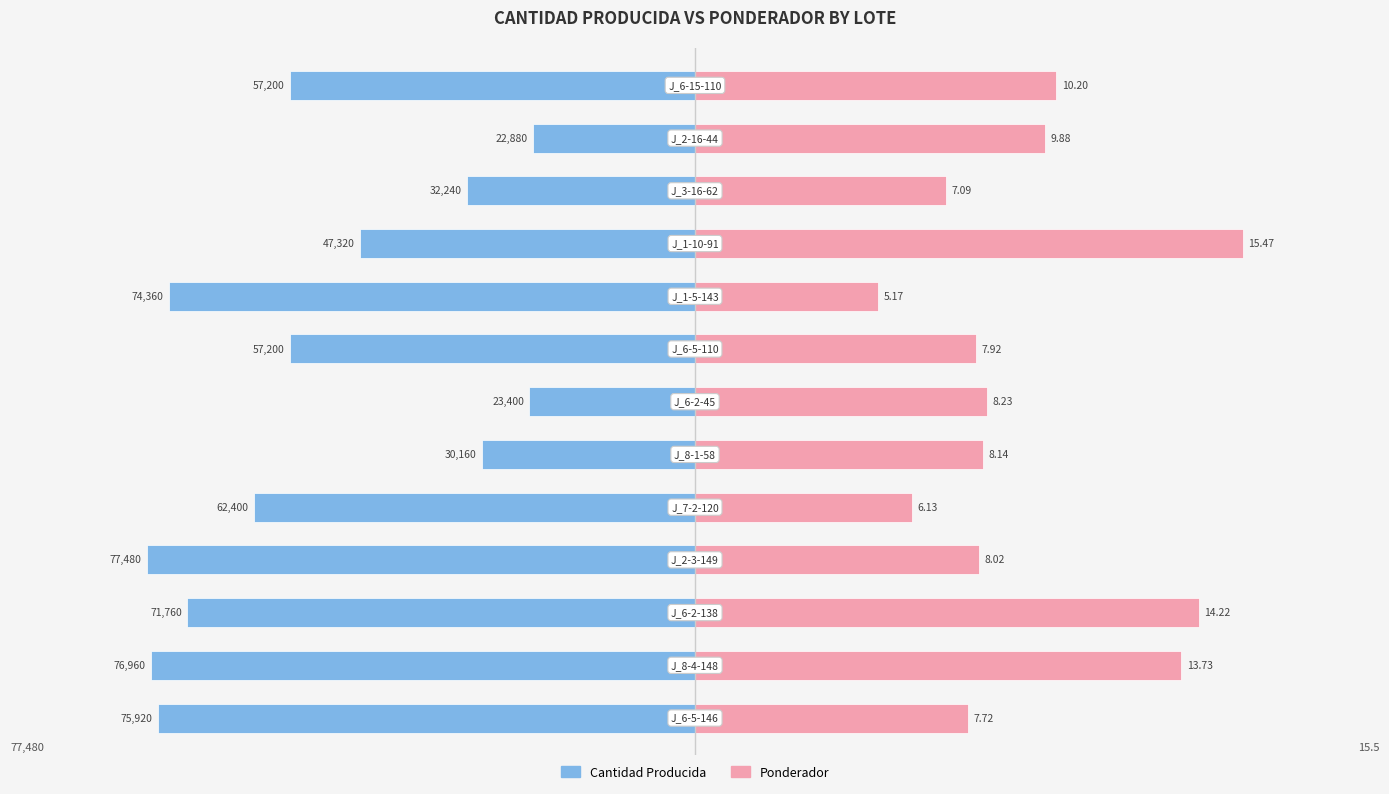

At how many categories does at least one series exceed -66421?

13